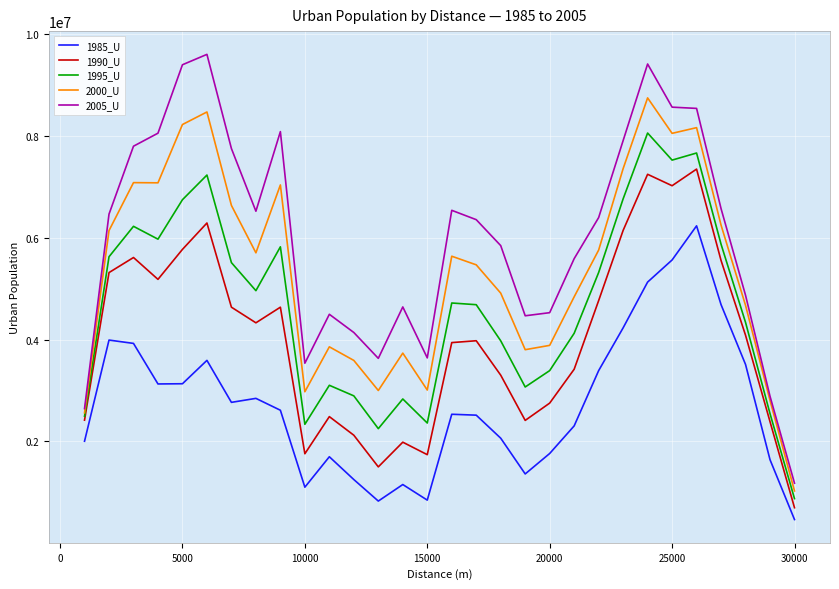

True or false: 1985_U and 2005_U intersect in this chart.

False